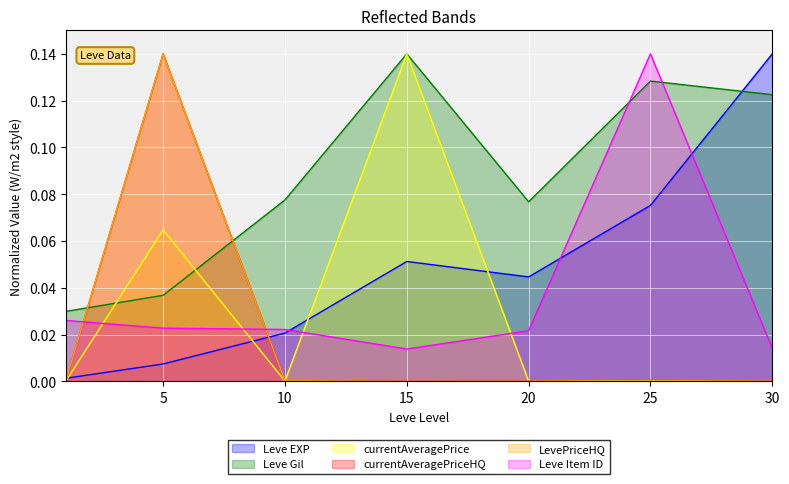

True or false: LevePriceHQ and currentAveragePriceHQ intersect in this chart.

False